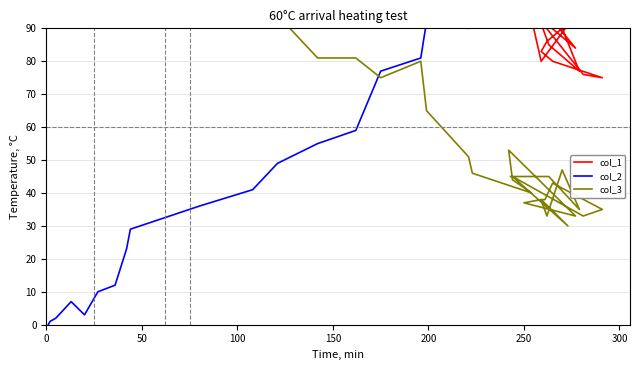

How many values in the col_3 series exceed 65?

19